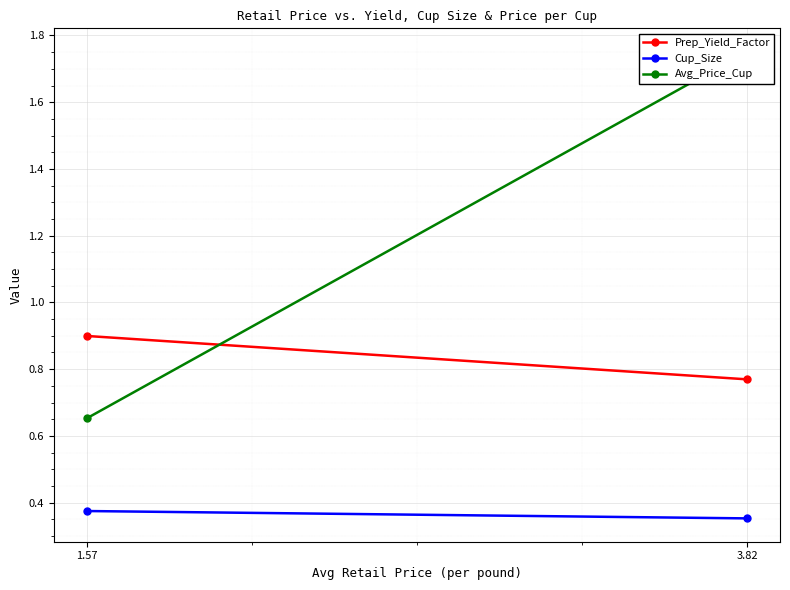

How many lines are shown in the chart?

3